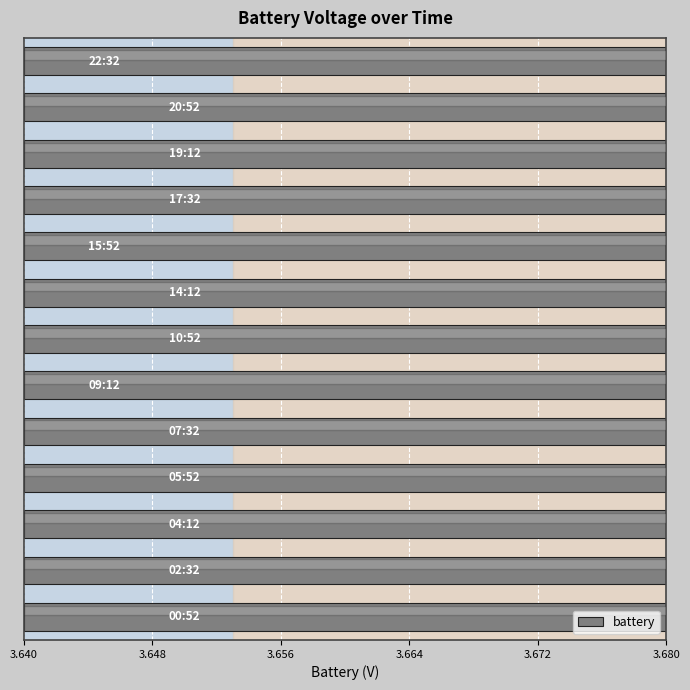

What is the ratio of the value at 3.672 to the value at 3.648?

1.0